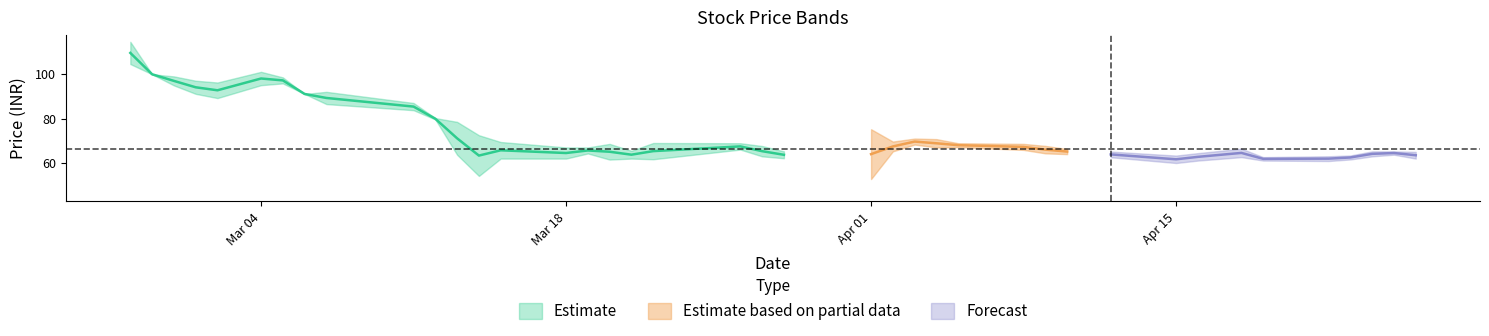

Which has a higher value, 13 or 26?

26